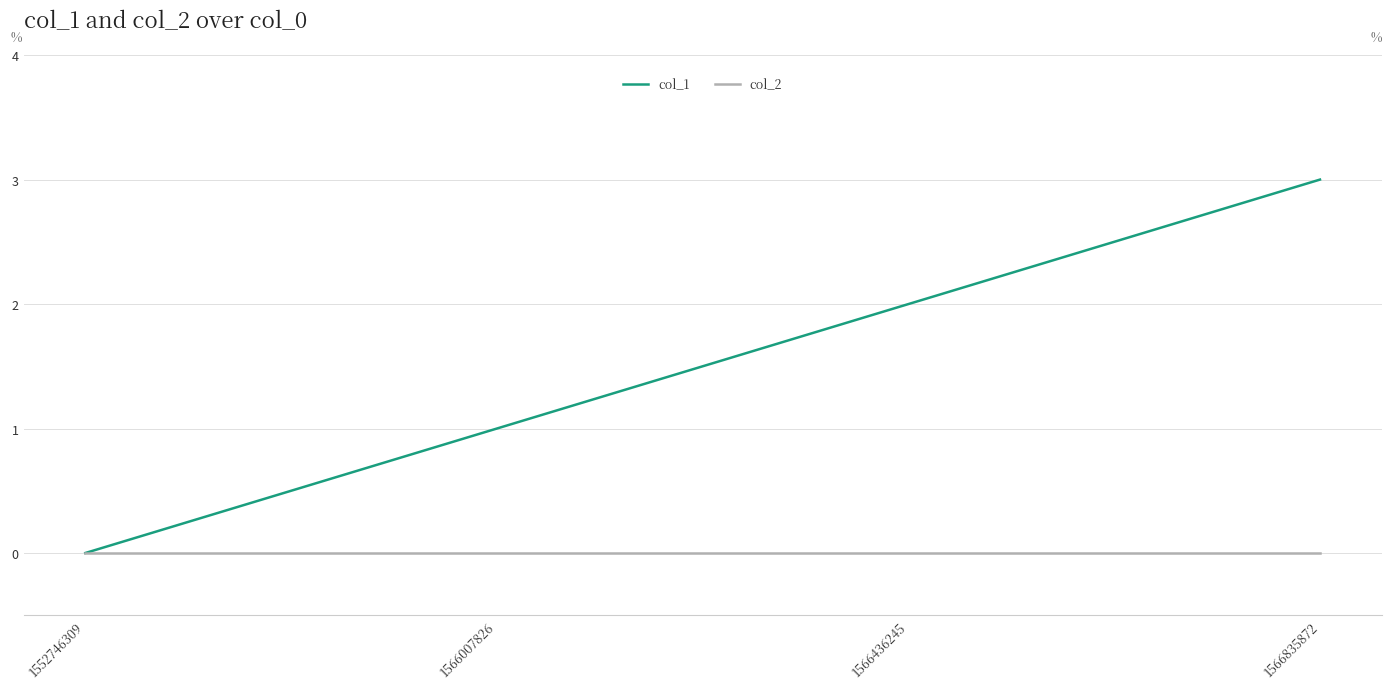

True or false: col_1 has a value of -2 at 1552746309.

False